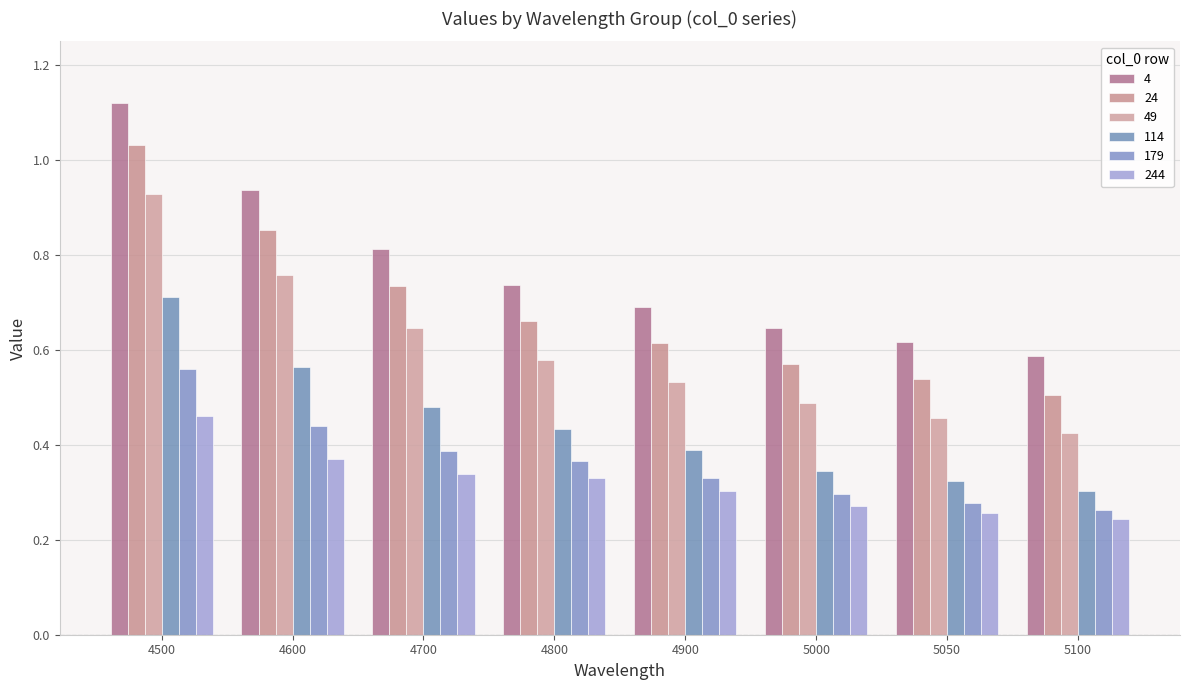

What is the spread (max minus min) of values at 5000?

0.4